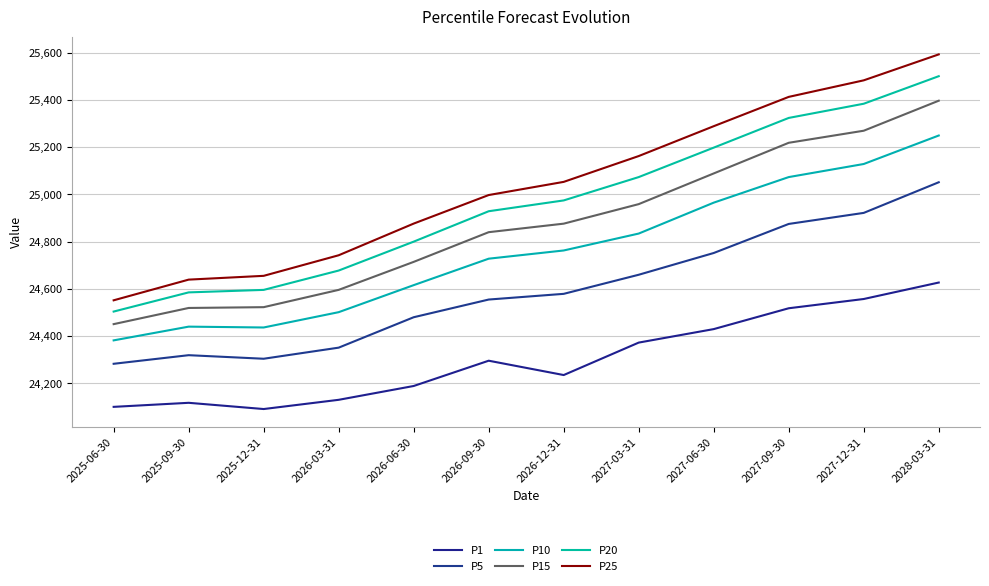

Which series has the largest total across all categories?

P25